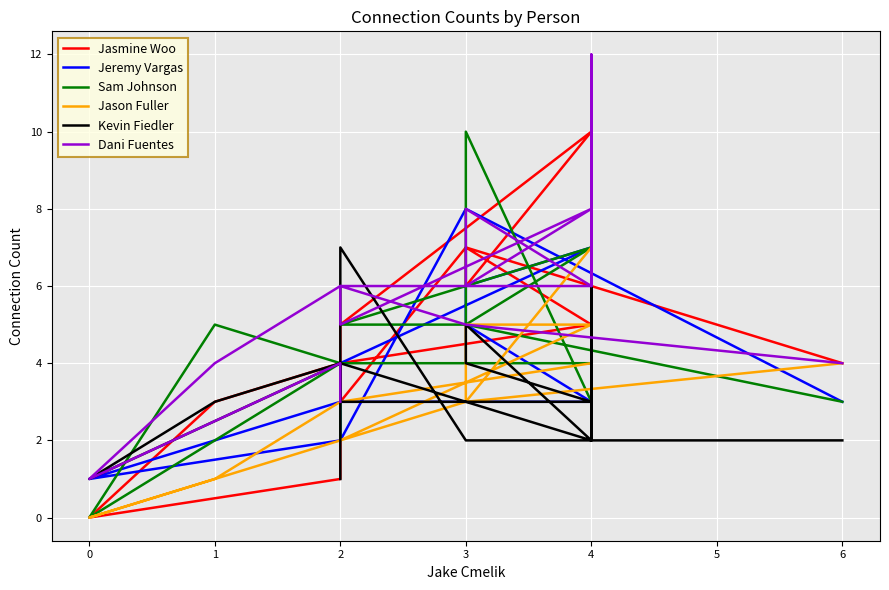

Does the chart display data point markers on the line(s)?

No